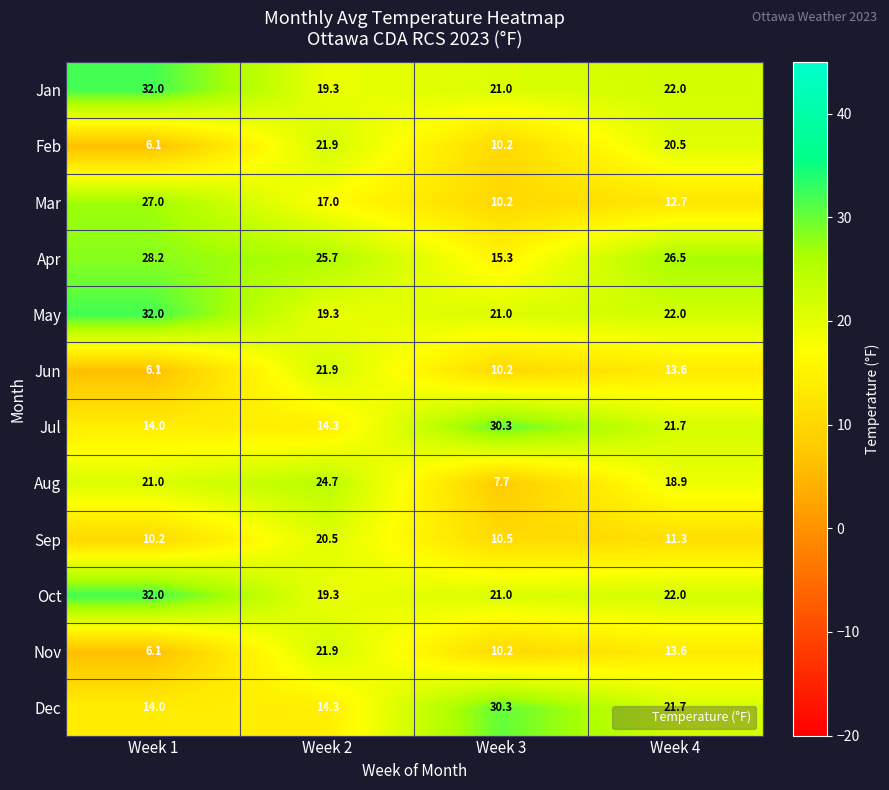

The value of Apr at Week 4 is 26.5. True or false?

True